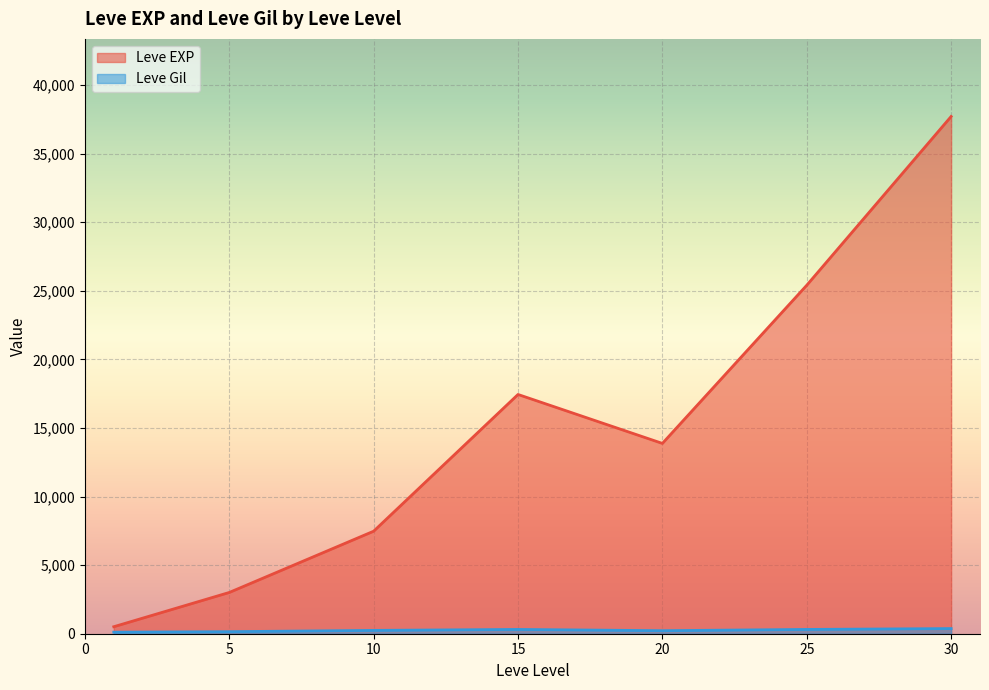

List the series in order of their peak value, lowest first.

Leve Gil, Leve EXP